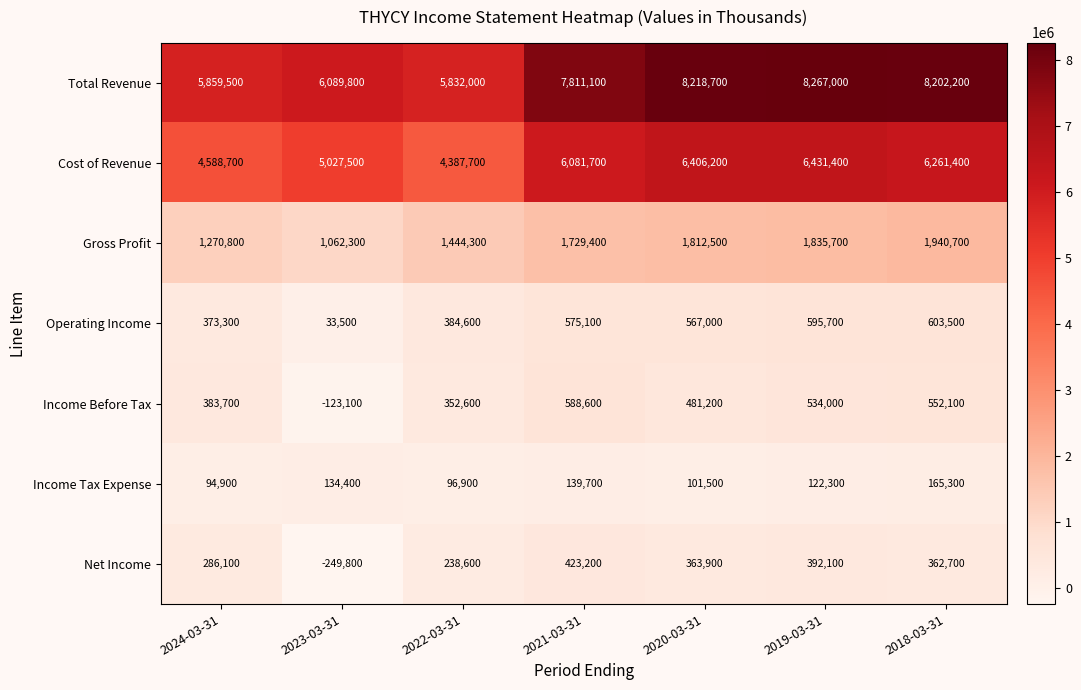

At how many categories does at least one series exceed 141119?

7